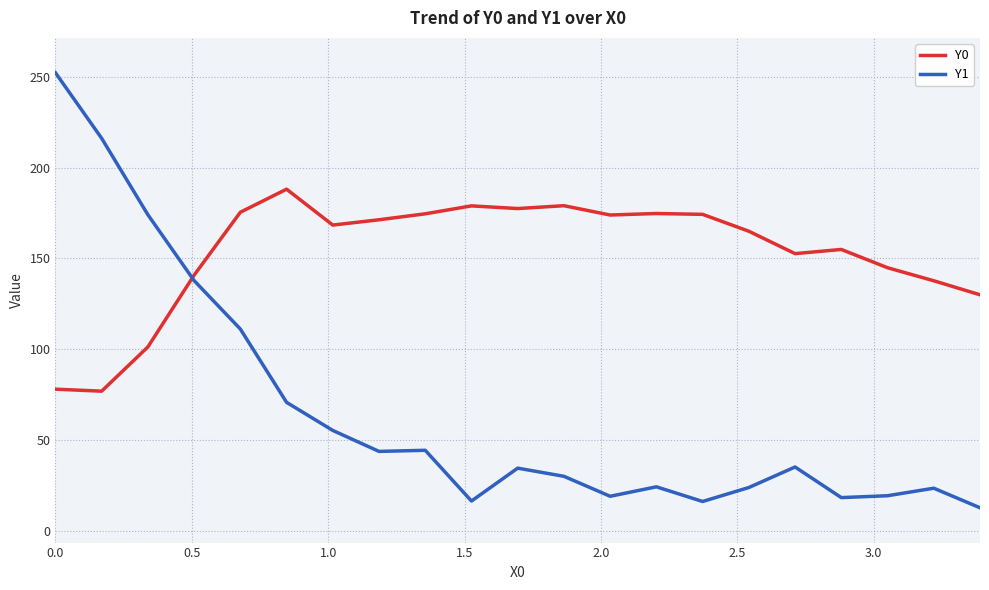

What is the maximum value for Y1?

252.3